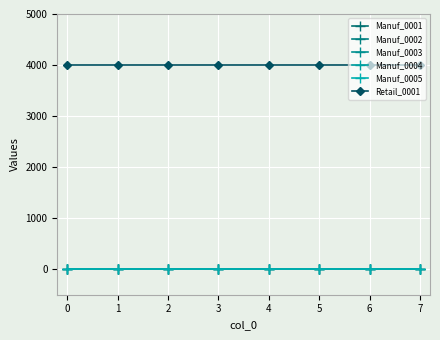

List the series in order of their peak value, lowest first.

Manuf_0001, Manuf_0002, Manuf_0003, Manuf_0004, Manuf_0005, Retail_0001